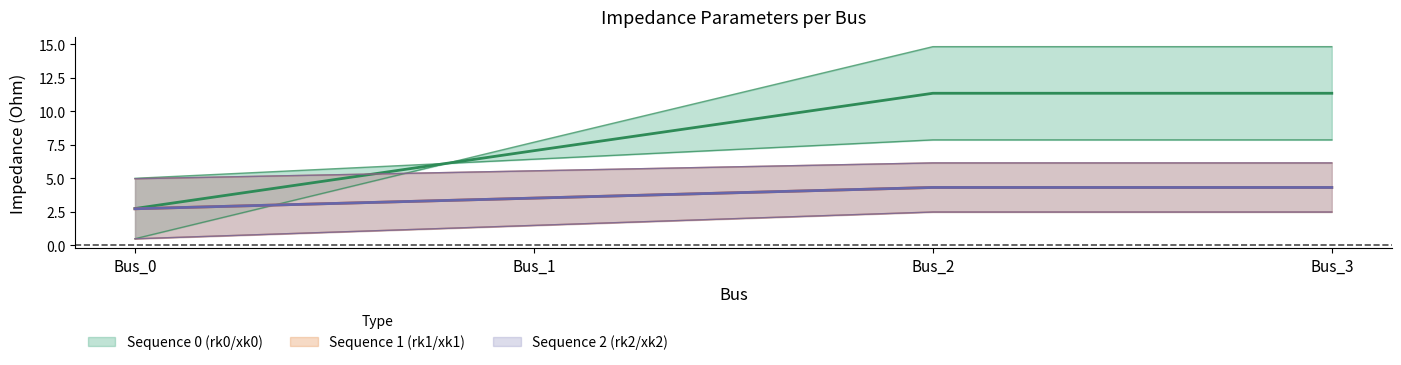

Which series has the largest range (max minus min)?

pf_rk0_ohm